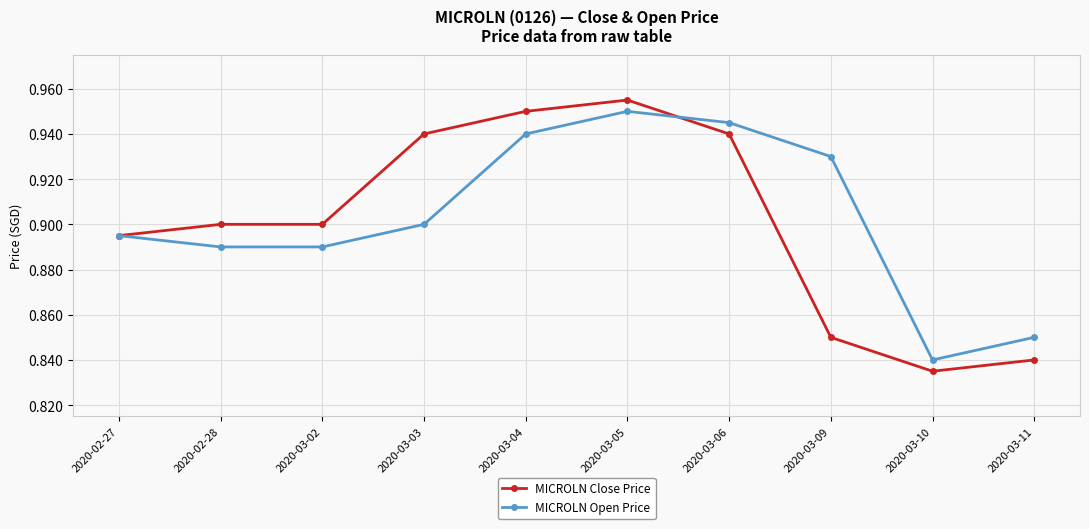

What are all the series names shown in the legend?

MICROLN Close Price, MICROLN Open Price